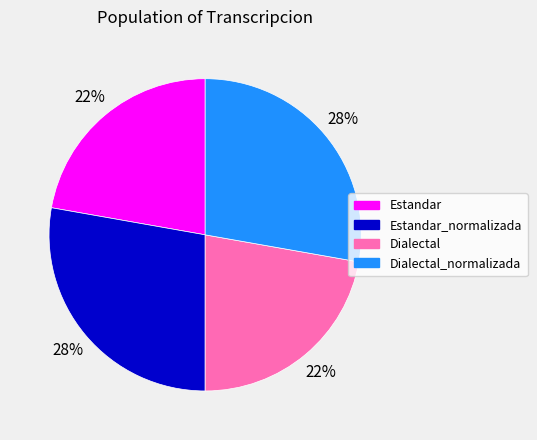

Is it true that Estandar is 22% of the pie?

True